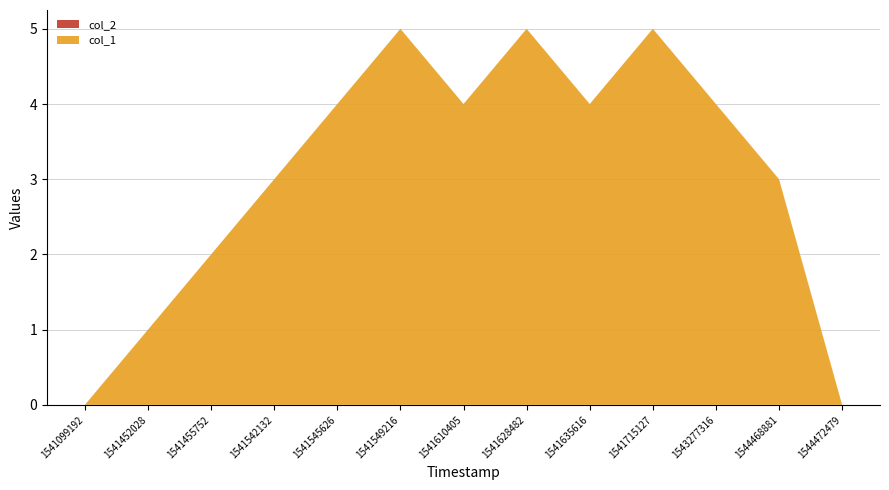

Reading right to left, list all the values displayed in this chart.

col_1: 1544472479=0	1544468881=3	1543277316=4	1541715127=5	1541635616=4	1541628482=5	1541610405=4	1541549216=5	1541545626=4	1541542132=3	1541455752=2	1541452028=1	1541099192=0
col_2: 1544472479=0	1544468881=0	1543277316=0	1541715127=0	1541635616=0	1541628482=0	1541610405=0	1541549216=0	1541545626=0	1541542132=0	1541455752=0	1541452028=0	1541099192=0